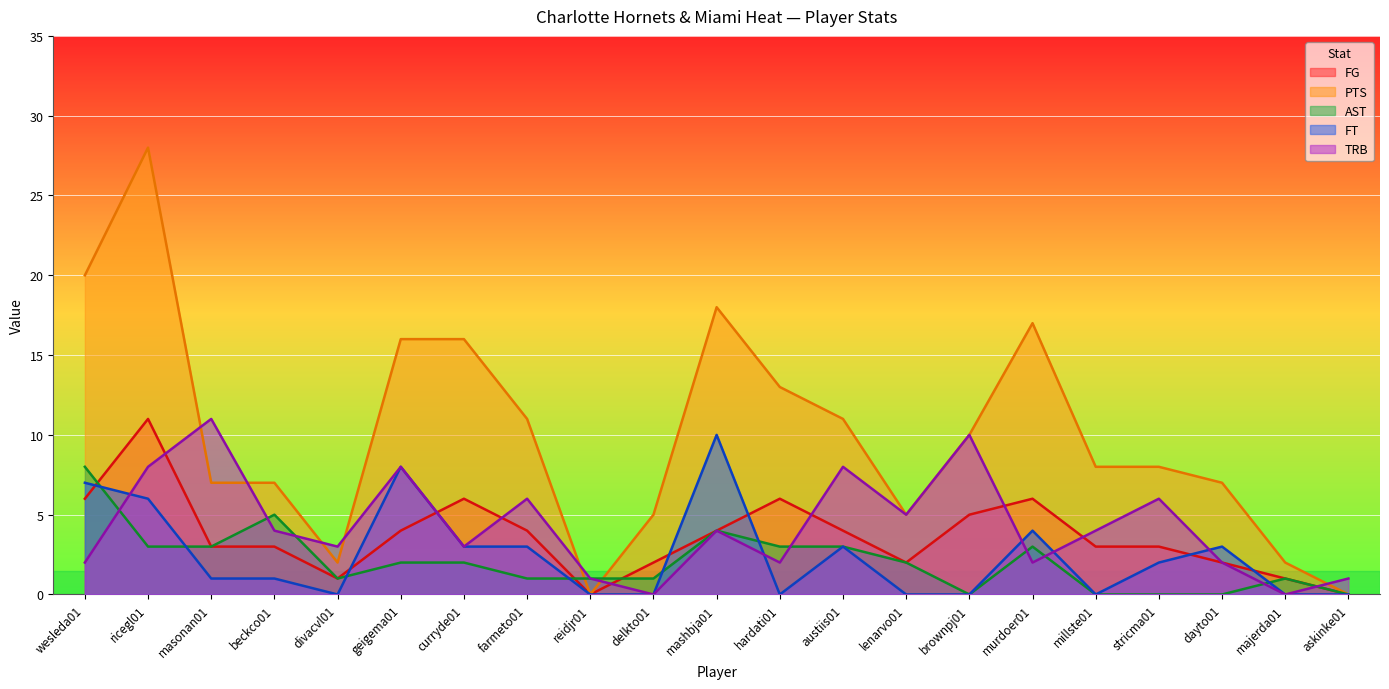

The TRB series shows 3 at wesleda01. True or false?

False